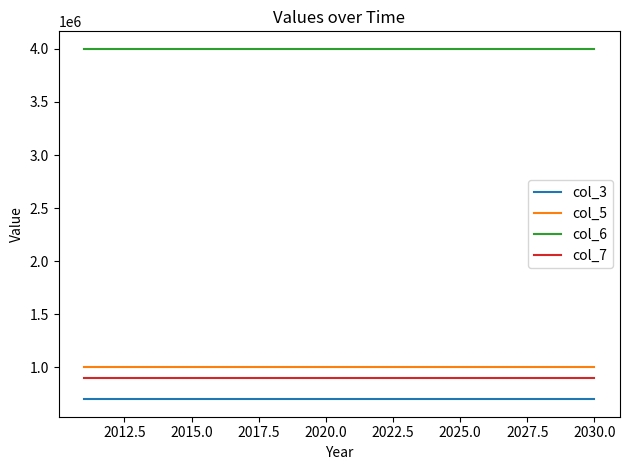

What is the maximum value shown in the chart?

4000000